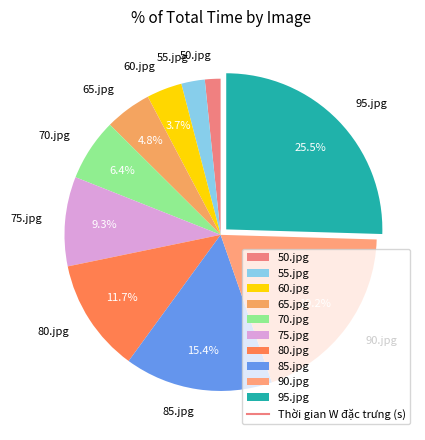

How many segments does this pie chart have?

10